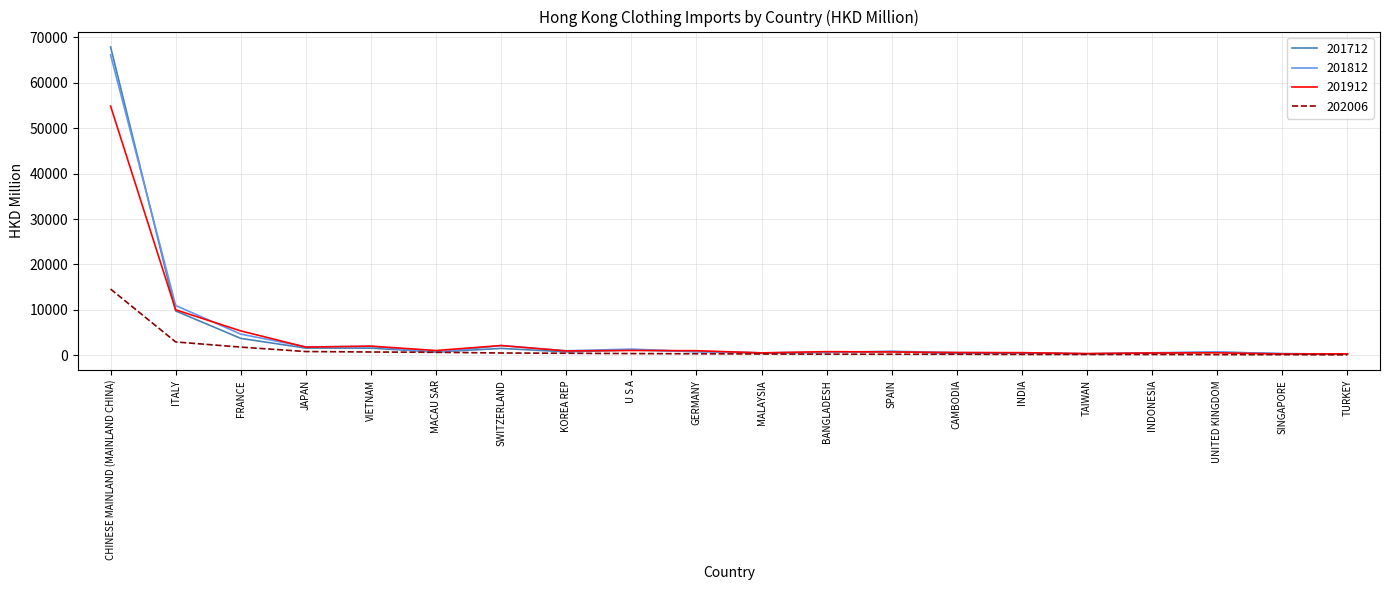

True or false: 201712 and 201812 cross at least once.

True